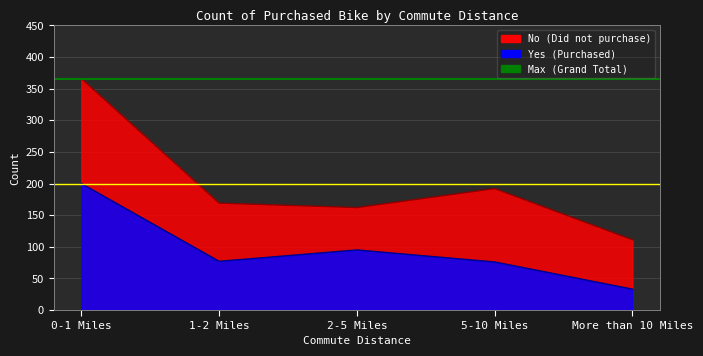

At which category is the sum across all series the highest?

0-1 Miles